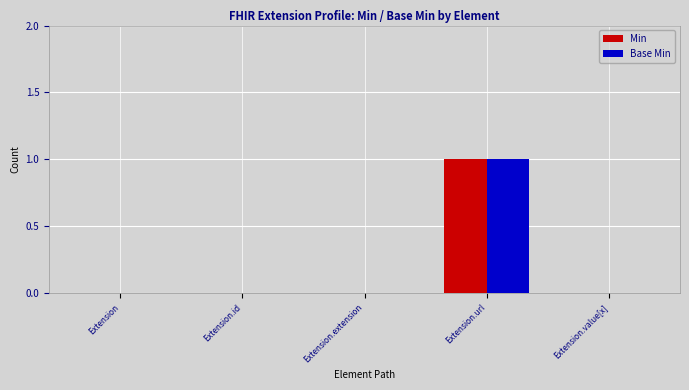

Which category has the highest value across all series?

Extension.url